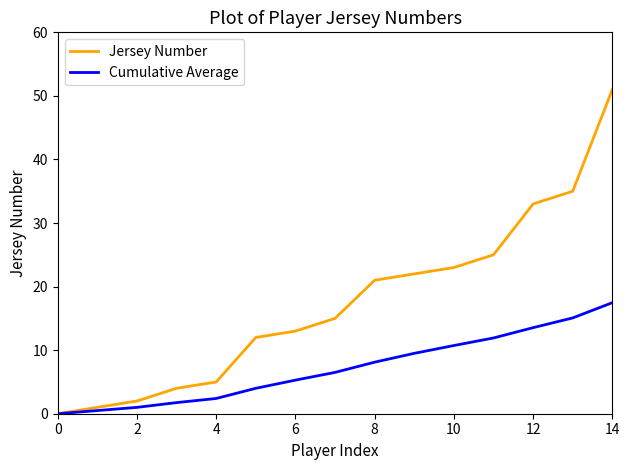

What is the highest value of the Cumulative Average series?

17.5